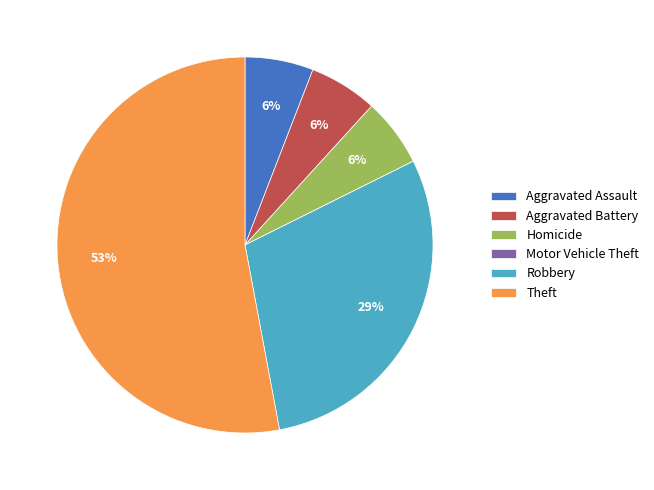

Between Robbery and Aggravated Assault, which is larger?

Robbery